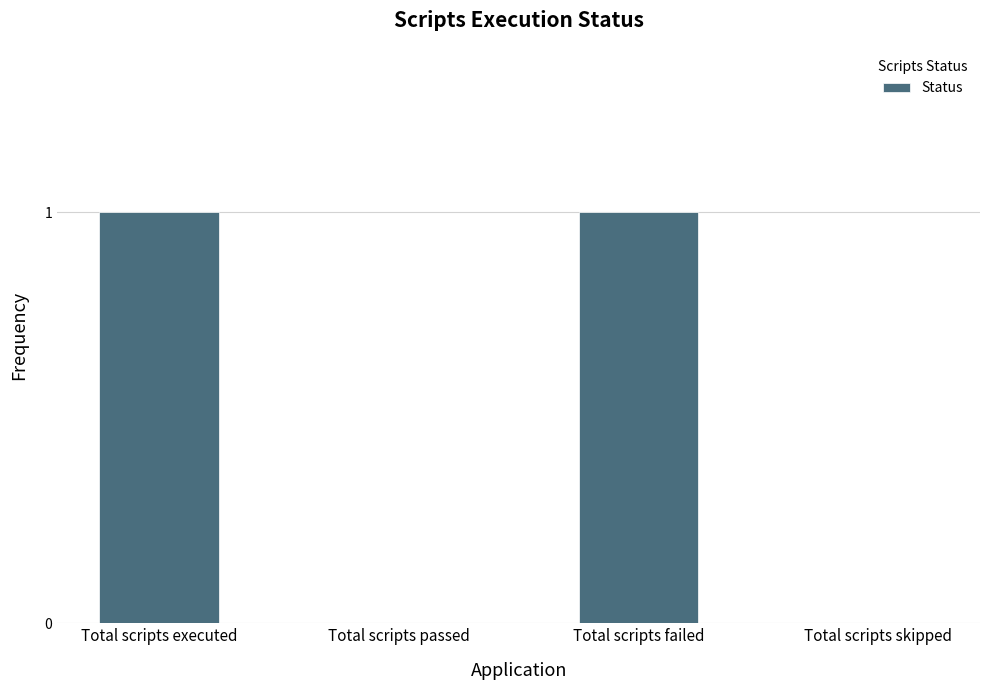

Approximately how many times larger is the value at Total scripts executed compared to Total scripts failed?

1.0